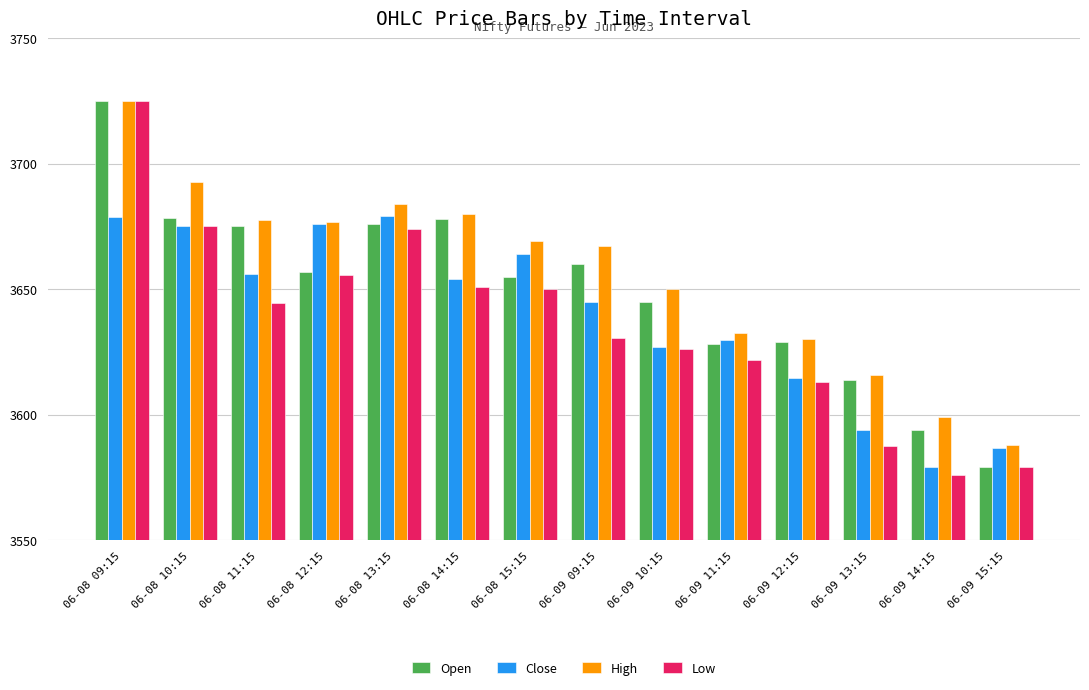

What is the difference between the highest and lowest values at 06-08 10:15?

17.5